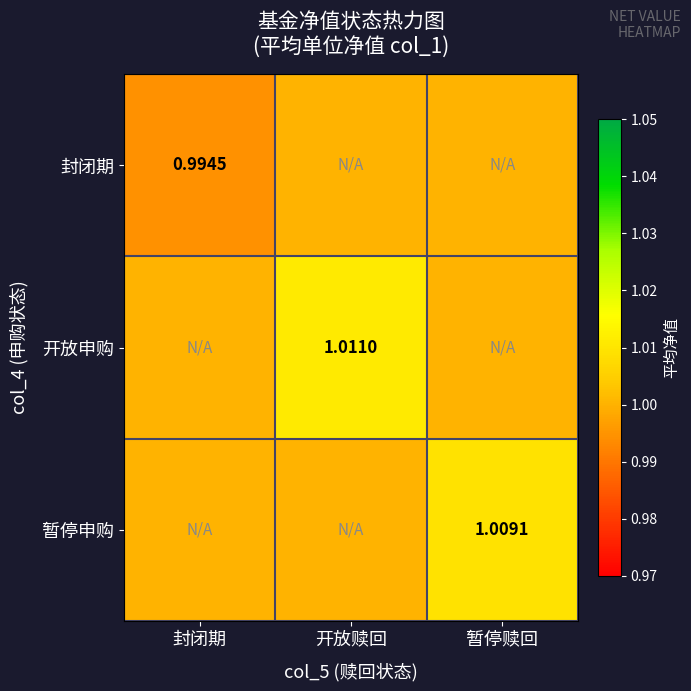

Is the value of 开放申购 at 开放赎回 greater than the value of 暂停申购 at 暂停赎回?

Yes